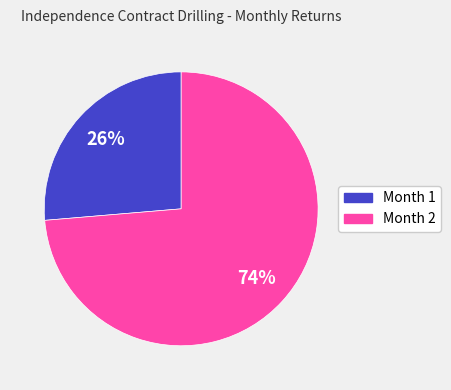

Do Month 1 and Month 2 together represent more than half of the pie?

Yes